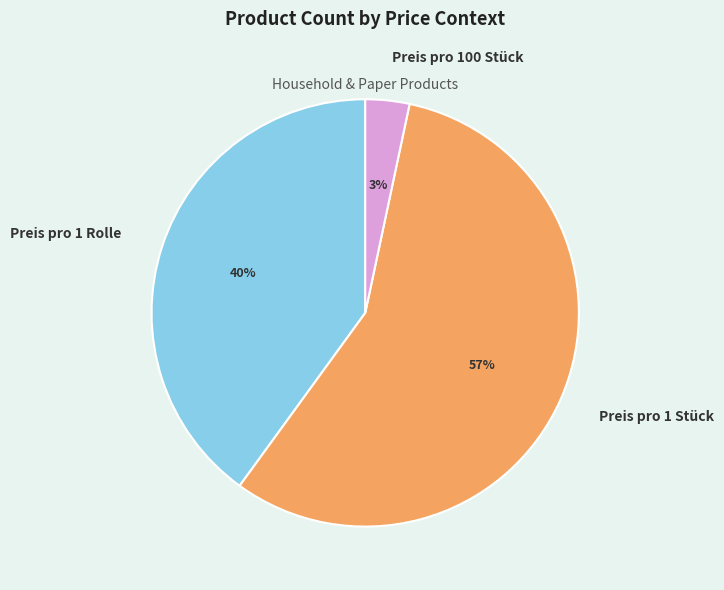

Which category has the biggest portion of the pie?

Preis pro 1 Stück